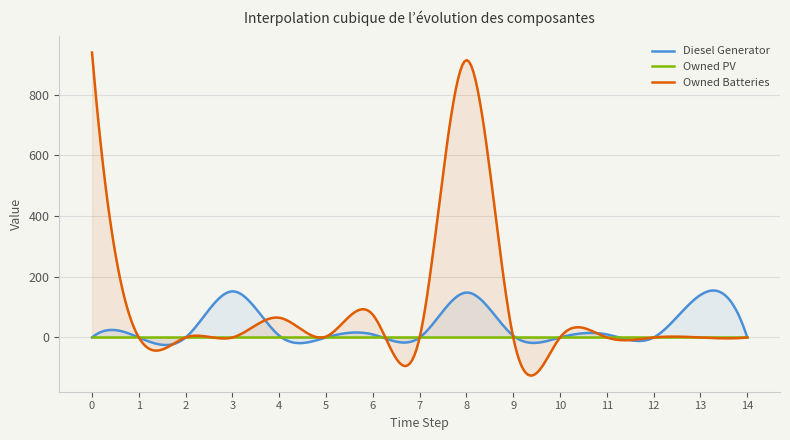

True or false: Owned Batteries and Diesel Generator cross at least once.

True